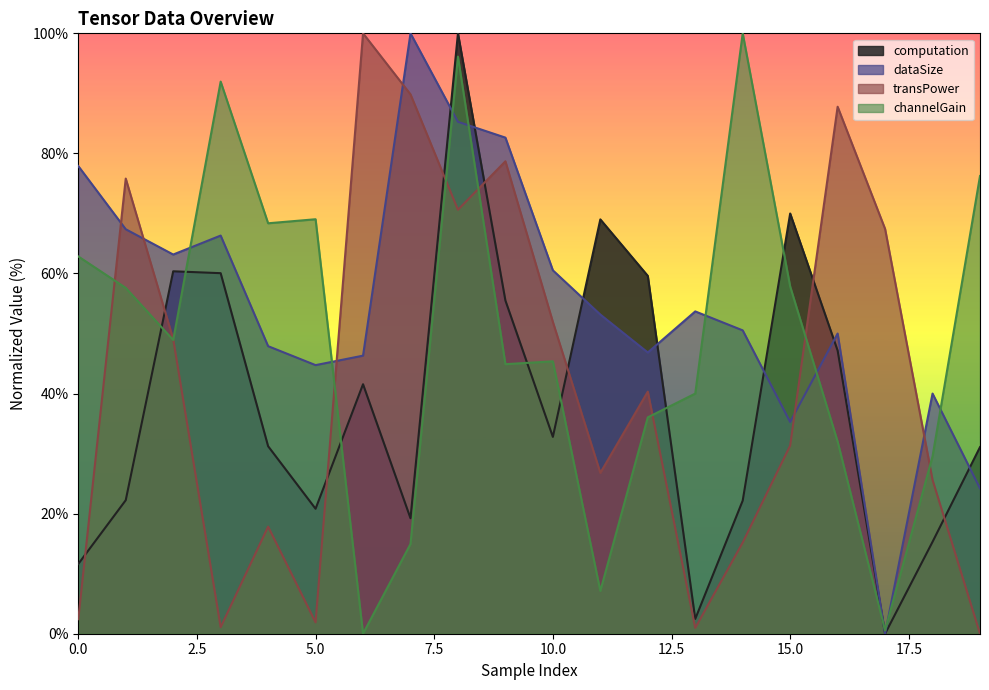

At which category does transPower reach its first local valley?

3